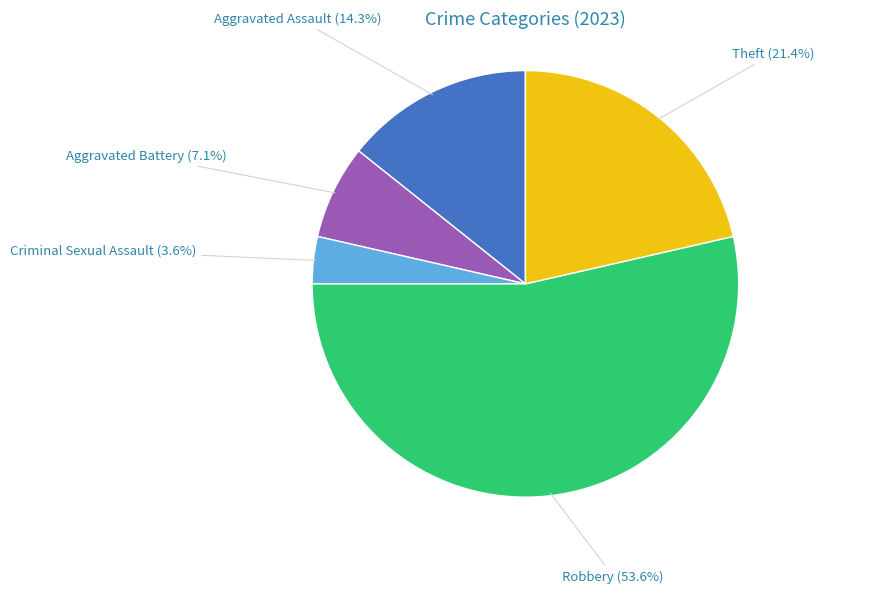

Does any single category account for the majority?

Yes